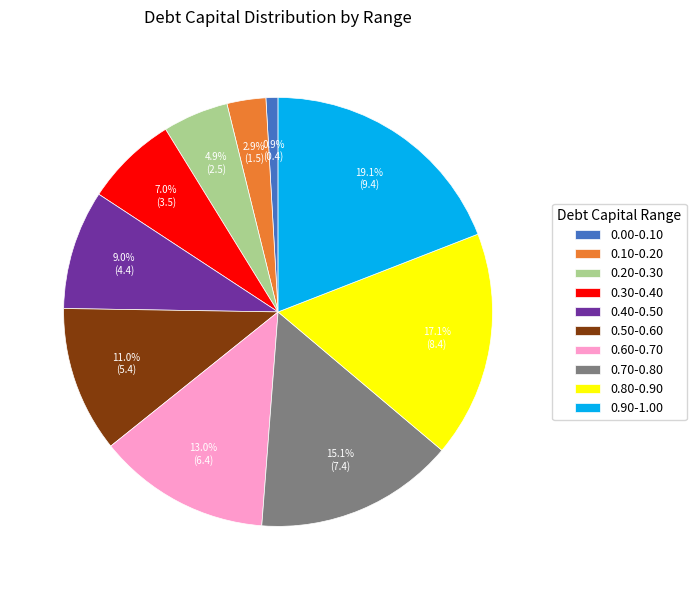

Does any single category account for the majority?

No